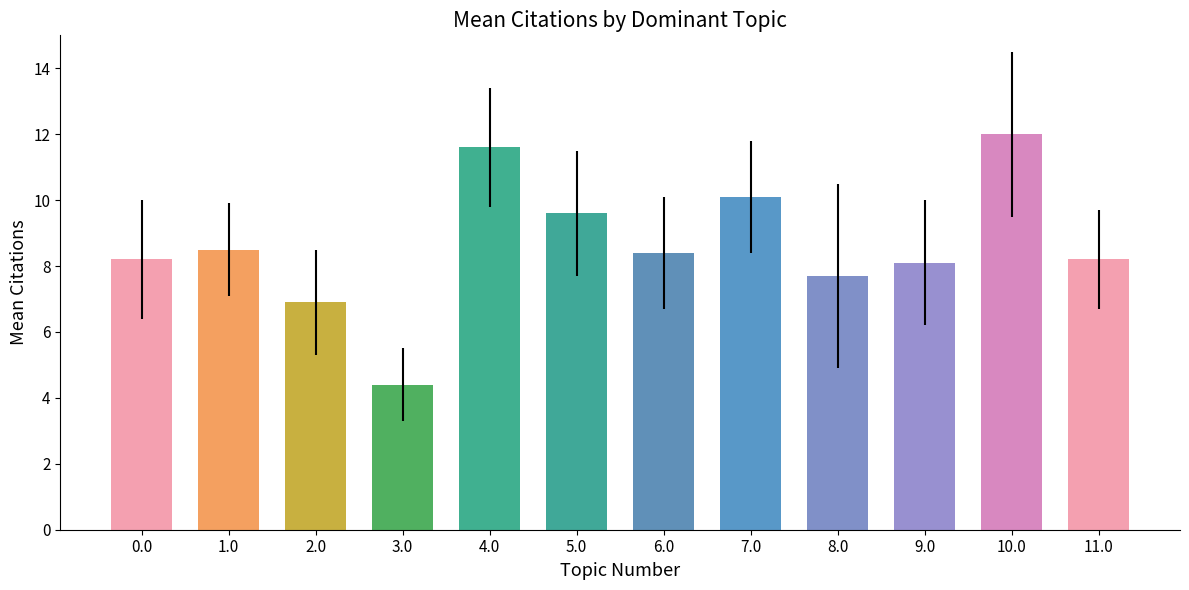

Reading left to right, extract all data points from this chart.

0.0=8.2	1.0=8.5	2.0=6.9	3.0=4.4	4.0=11.6	5.0=9.6	6.0=8.4	7.0=10.1	8.0=7.7	9.0=8.1	10.0=12.0	11.0=8.2